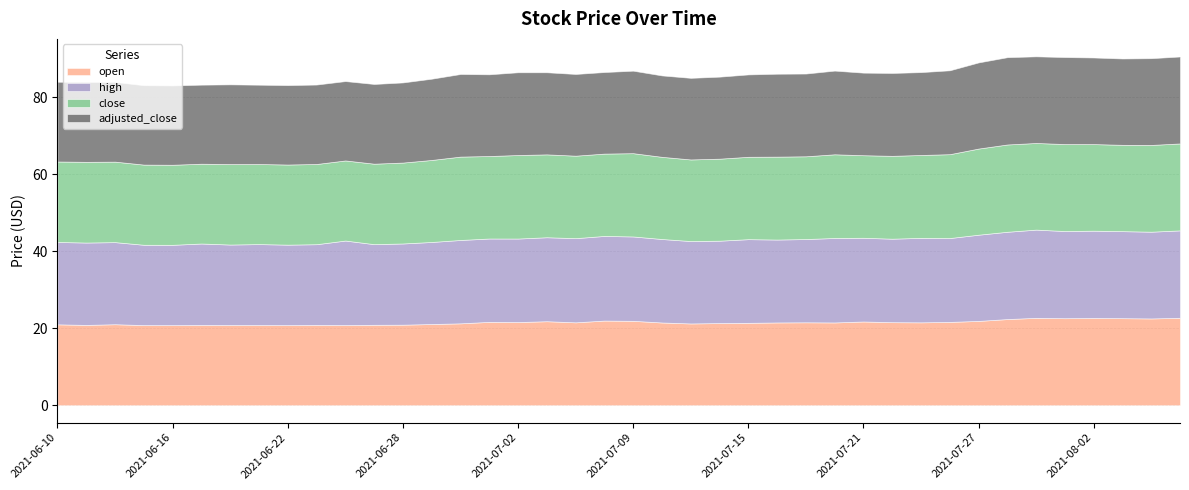

What are all the series names shown in the legend?

open, high, close, adjusted_close